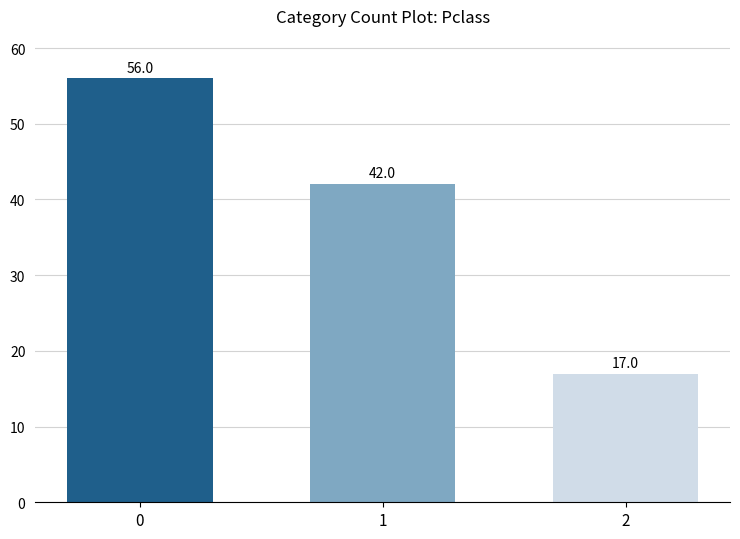

True or false: the data shows 59 at 1.

False